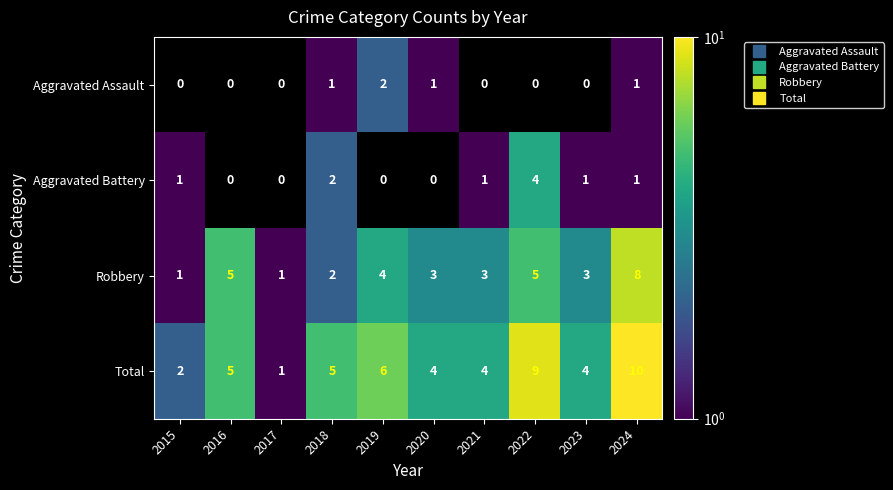

Which series changed the most between 2015 and 2022?

Total